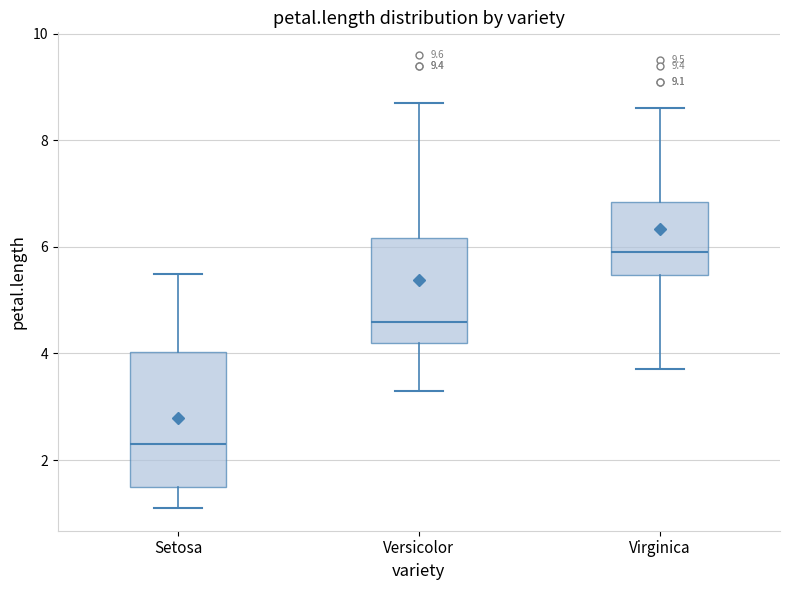

Reading left to right, read every box against the y-axis: the position of its median line, the range the box covers, and the ends of its whiskers. The values are not printed on the chart, so give them approximately, as read against the axis.

Setosa: median 2.4, box 1.6 to 4.0, whiskers 1.2 to 5.6
Versicolor: median 4.6, box 4.2 to 6.2, whiskers 3.4 to 8.8
Virginica: median 6.0, box 5.4 to 6.8, whiskers 3.8 to 8.6